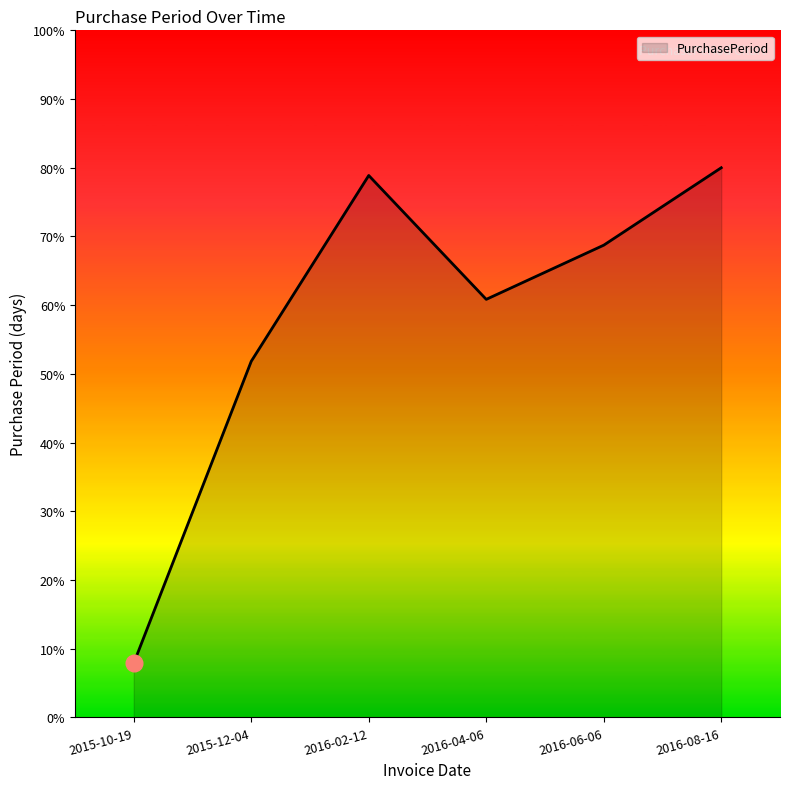

Does the chart display data point markers on the line(s)?

No